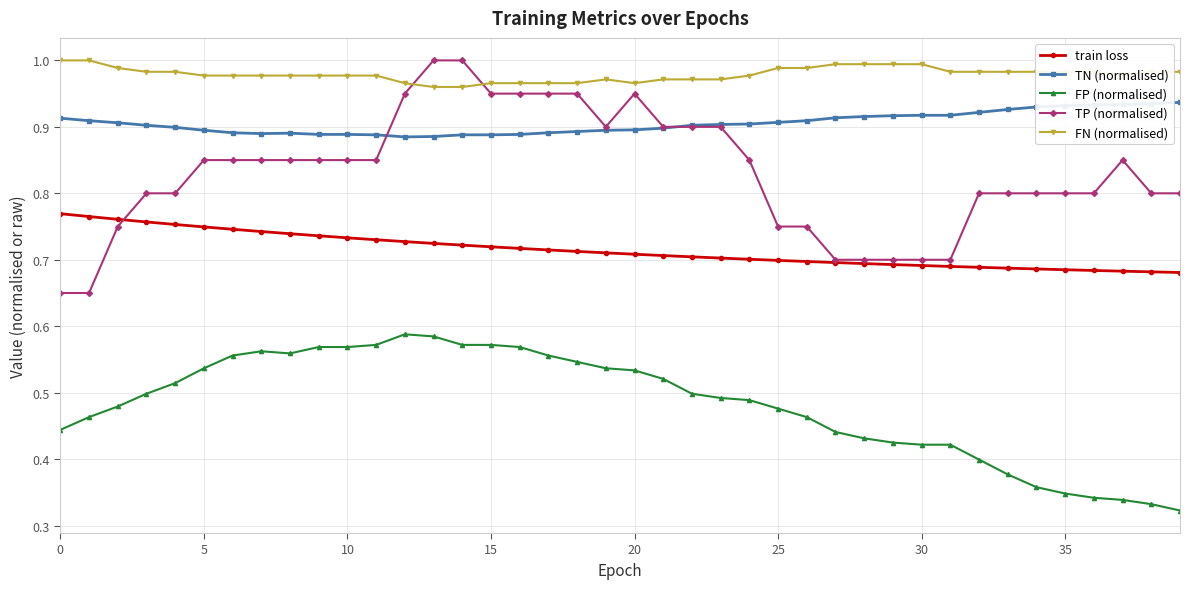

Which series has the largest total across all categories?

FN (normalised)